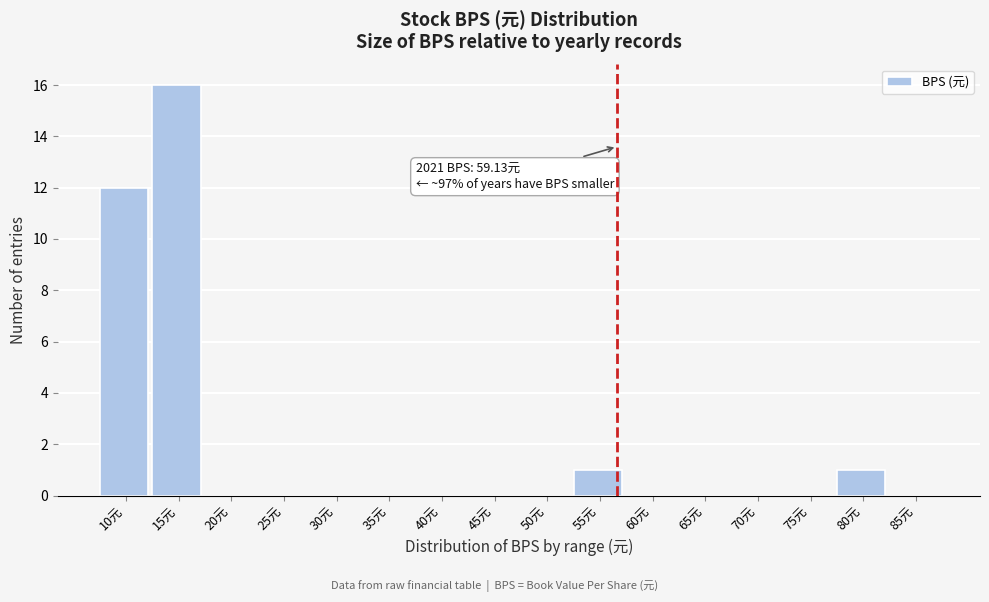

Reading left to right, transcribe all the data shown in this chart.

10元=12	15元=16	20元=0	25元=0	30元=0	35元=0	40元=0	45元=0	50元=0	55元=1	60元=0	65元=0	70元=0	75元=0	80元=1	85元=0